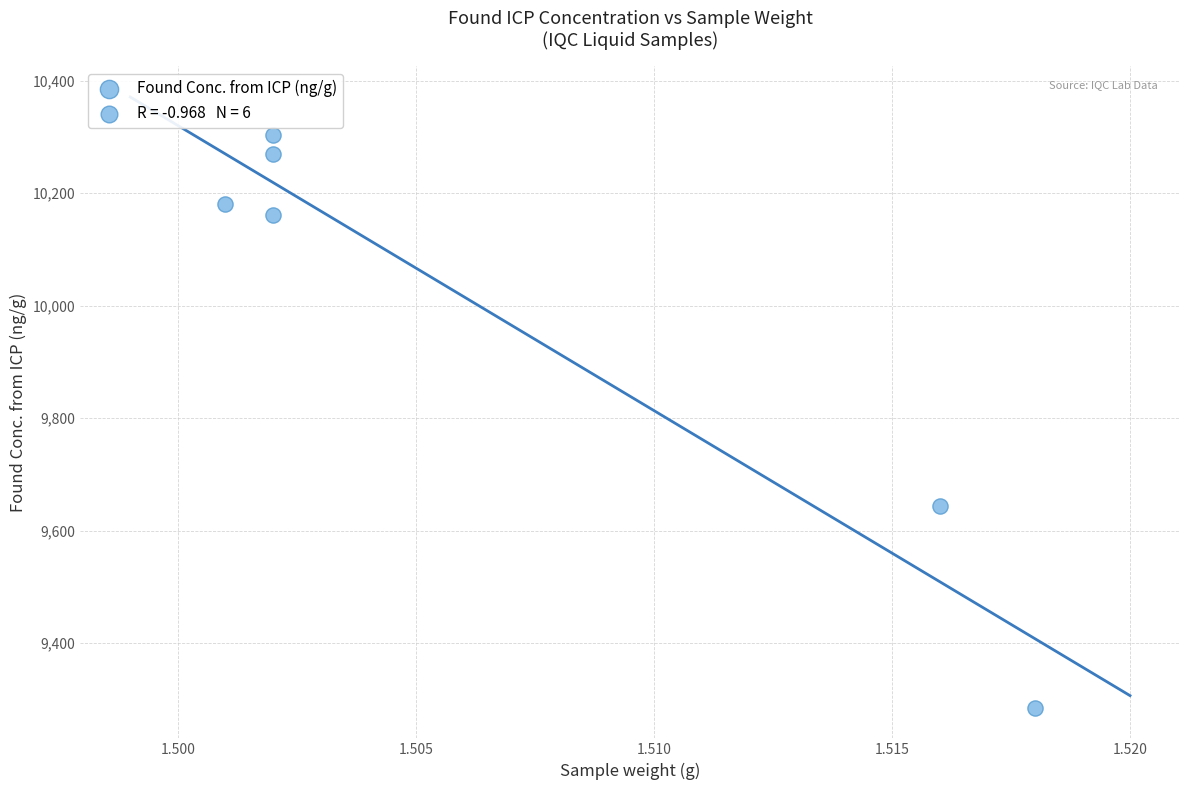

What is the average X value?

1.5